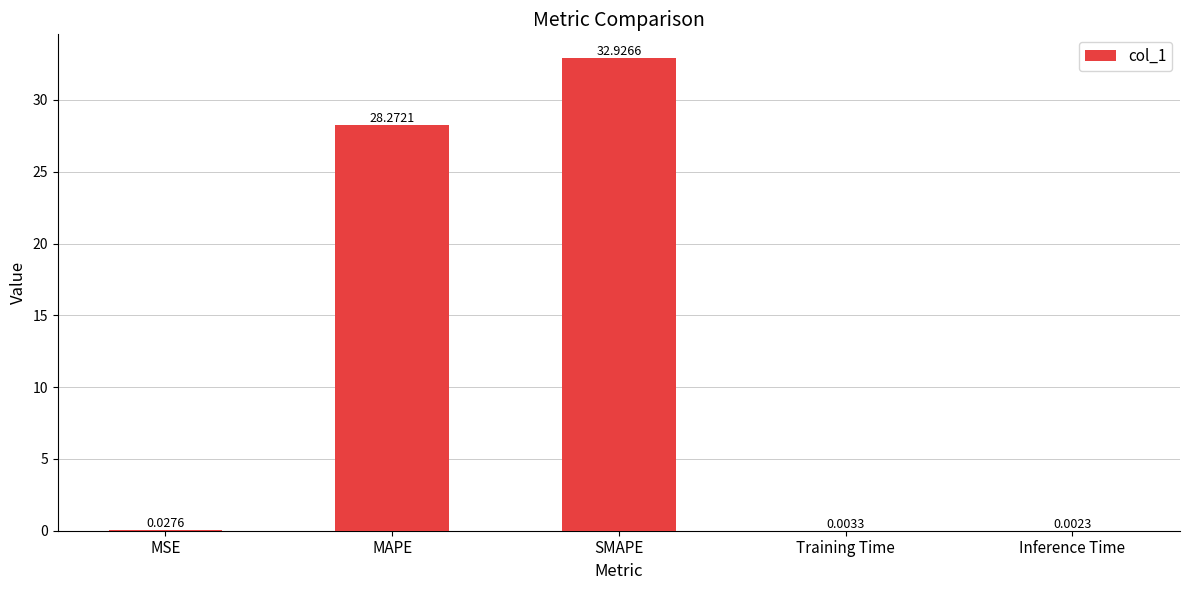

Is it true that the value at SMAPE is 32.9?

True